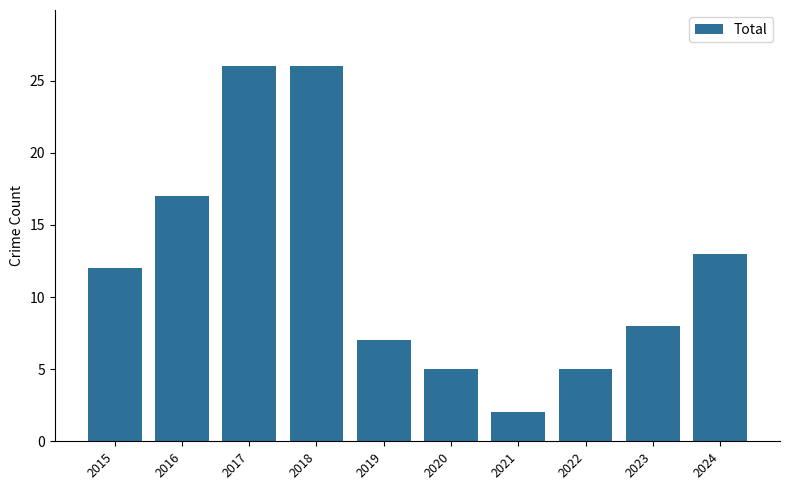

What is the value of the 10th bar from the left?

13